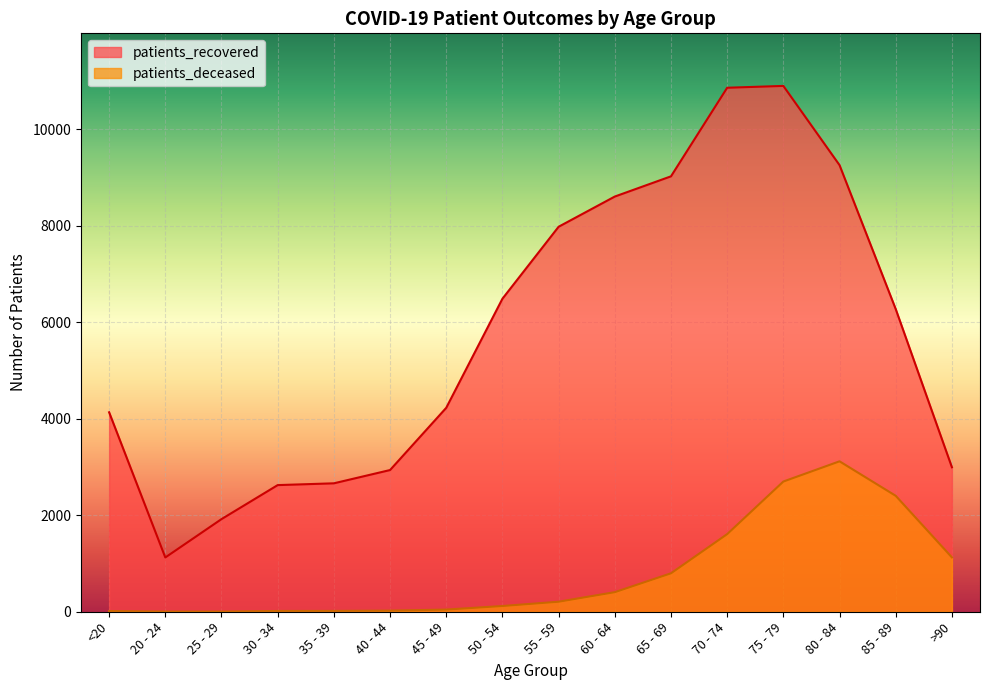

What is the total value across all series at 80 - 84?

12375